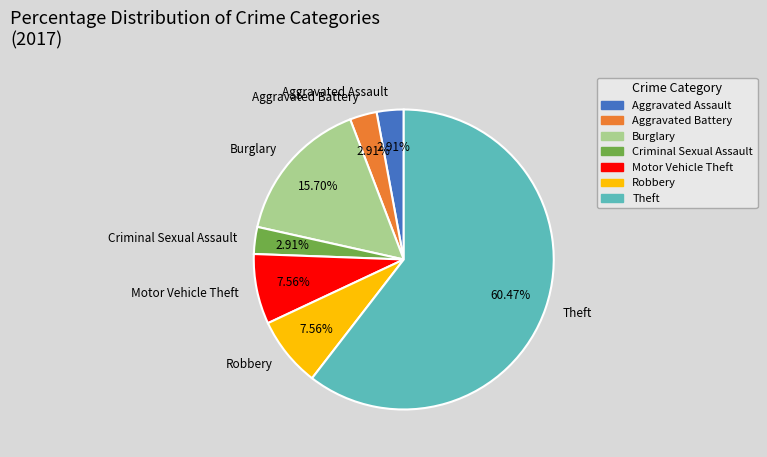

How many slices are in this pie chart?

7